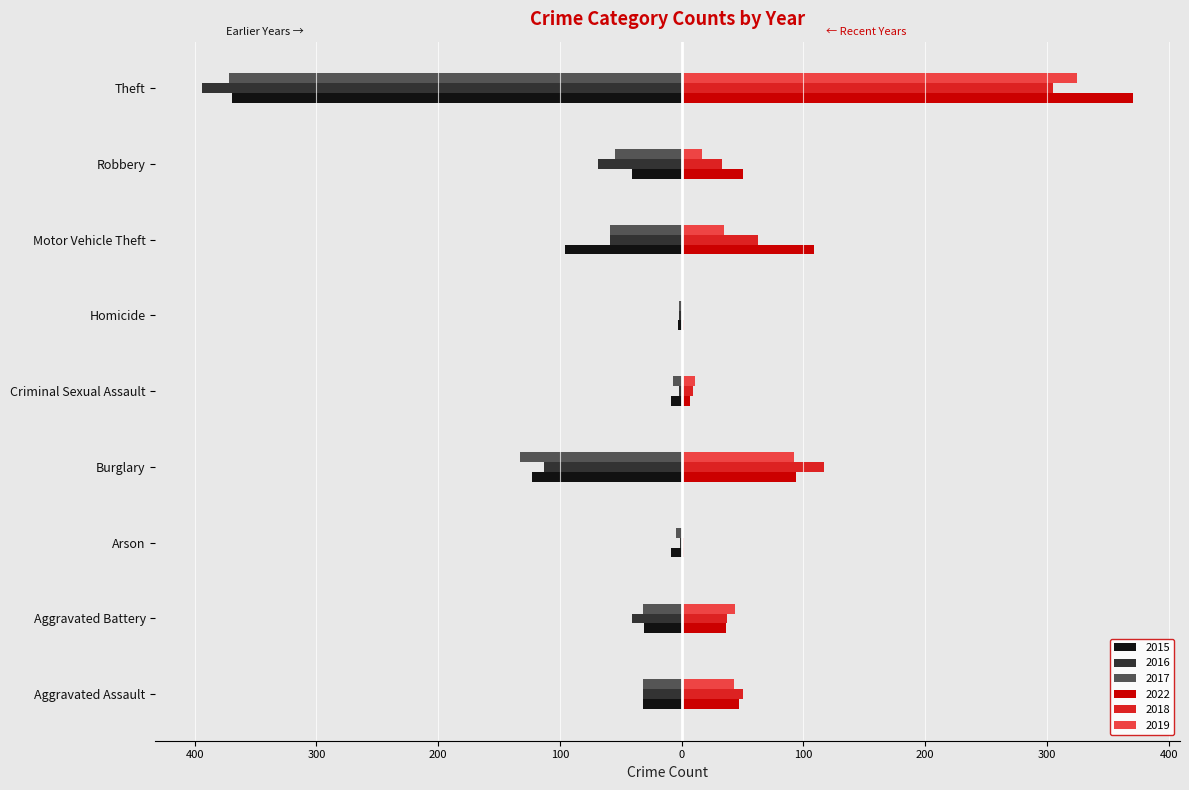

Reading right to left, list all the values displayed in this chart.

2015: Theft=-369	Robbery=-41	Motor Vehicle Theft=-96	Homicide=-3	Criminal Sexual Assault=-9	Burglary=-123	Arson=-9	Aggravated Battery=-31	Aggravated Assault=-32
2016: Theft=-394	Robbery=-69	Motor Vehicle Theft=-59	Homicide=-2	Criminal Sexual Assault=-2	Burglary=-113	Arson=-1	Aggravated Battery=-41	Aggravated Assault=-32
2017: Theft=-372	Robbery=-55	Motor Vehicle Theft=-59	Homicide=-2	Criminal Sexual Assault=-7	Burglary=-133	Arson=-5	Aggravated Battery=-32	Aggravated Assault=-32
2022: Theft=371	Robbery=50	Motor Vehicle Theft=109	Homicide=2	Criminal Sexual Assault=7	Burglary=94	Arson=2	Aggravated Battery=36	Aggravated Assault=47
2018: Theft=305	Robbery=33	Motor Vehicle Theft=63	Homicide=0	Criminal Sexual Assault=9	Burglary=117	Arson=2	Aggravated Battery=37	Aggravated Assault=50
2019: Theft=325	Robbery=17	Motor Vehicle Theft=35	Homicide=0	Criminal Sexual Assault=11	Burglary=92	Arson=1	Aggravated Battery=44	Aggravated Assault=43